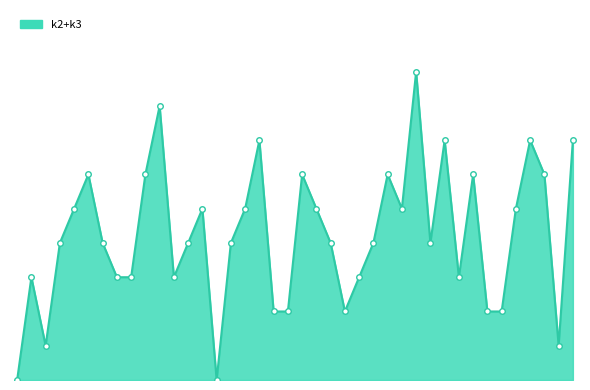

Between 26 and 9, which is larger?

26